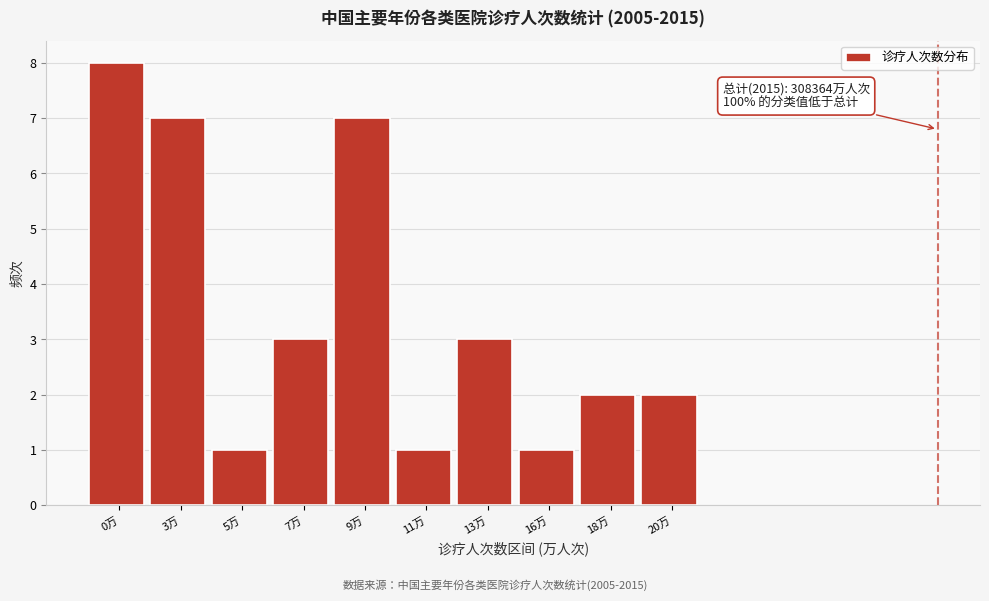

Reading left to right, what are all the values shown in this chart?

8	7	1	3	7	1	3	1	2	2